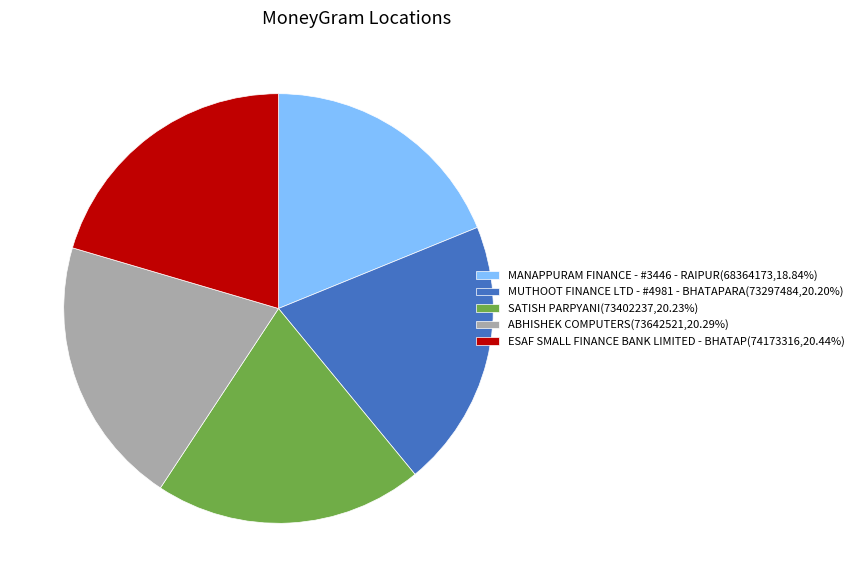

True or false: ESAF SMALL FINANCE BANK LIMITED - BHATAP accounts for 13% of the total.

False